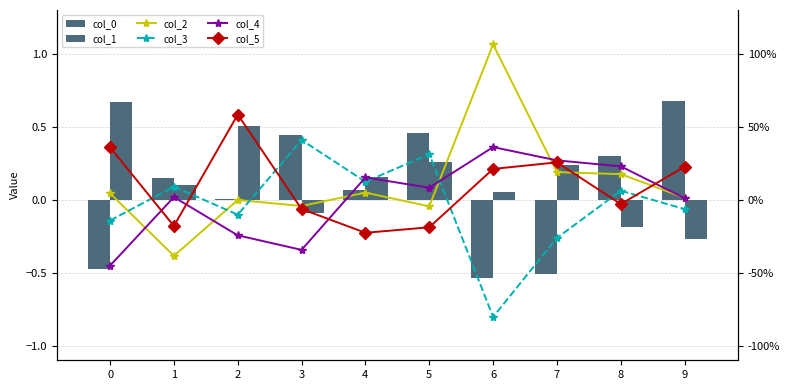

How many positive values does the col_1 series have?

7